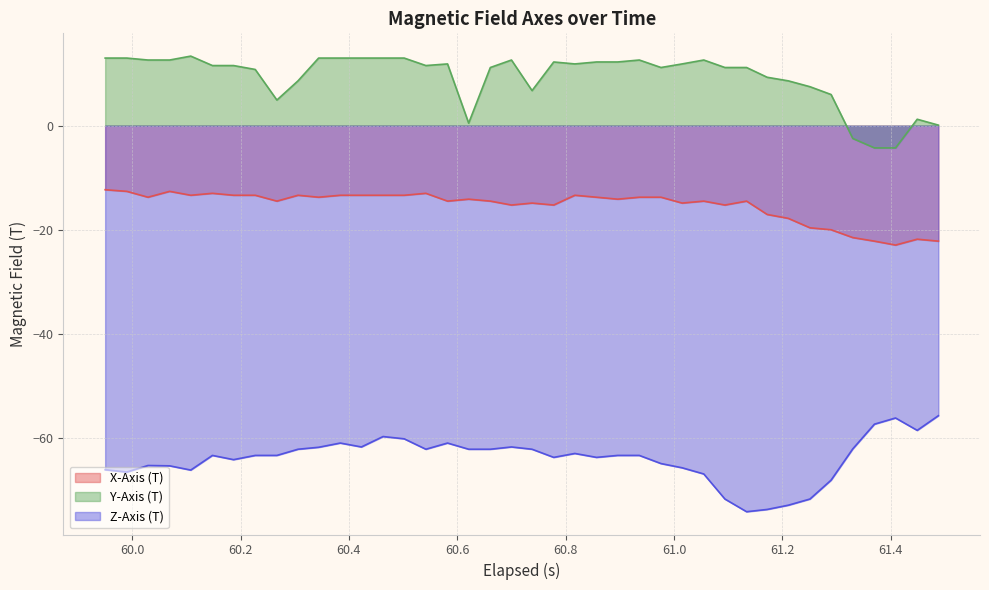

What is the minimum value shown in the chart?

-74.1